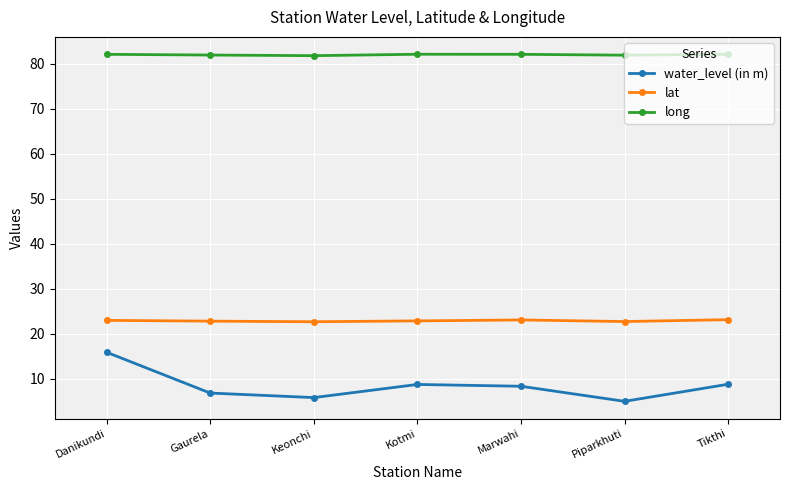

True or false: long and water_level (in m) intersect in this chart.

False